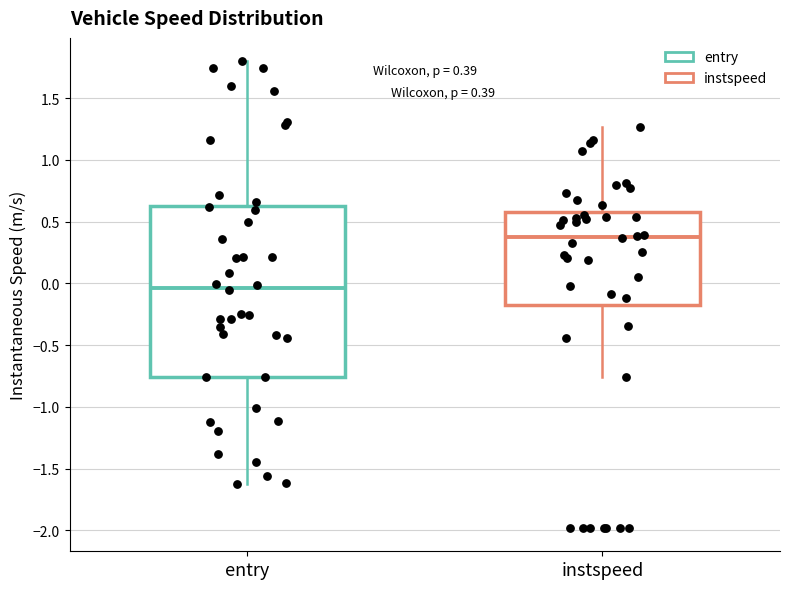

Which box has the highest median line?

instspeed